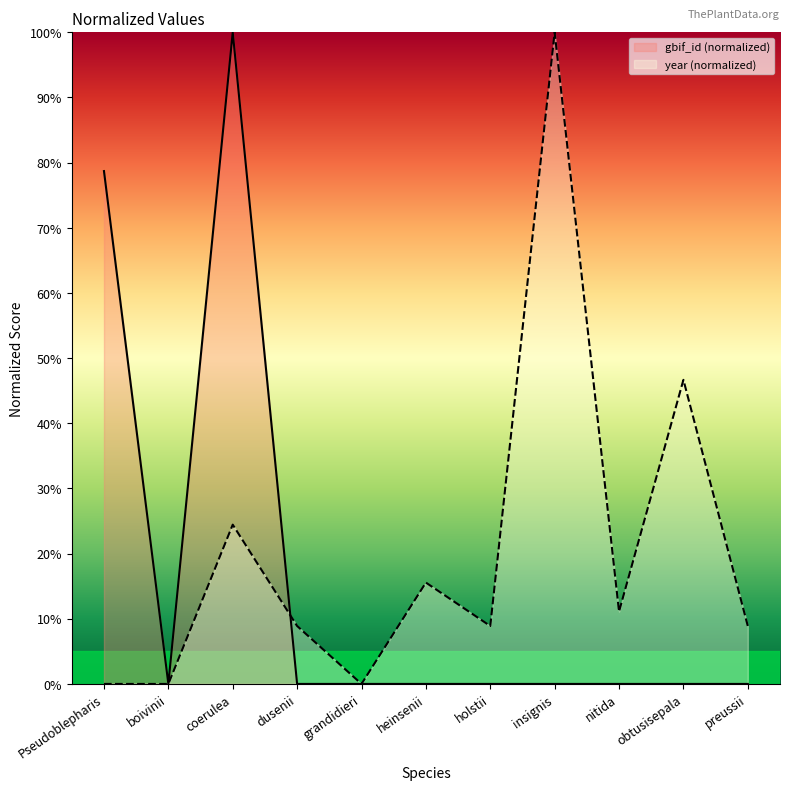

List the labels in order of gbif_id value, largest first.

coerulea, Pseudoblepharis, boivinii, dusenii, grandidieri, heinsenii, holstii, insignis, nitida, obtusisepala, preussii